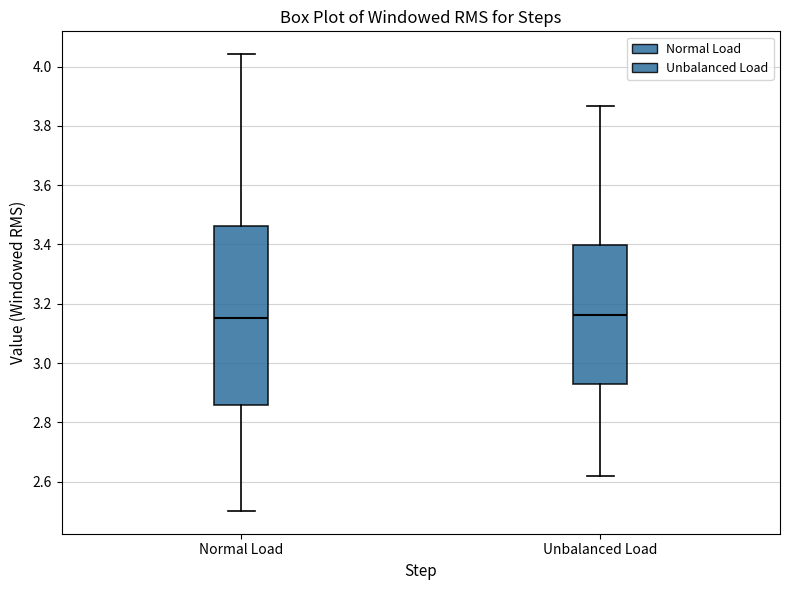

Comparing the boxes themselves (not the whiskers), which one is the tallest?

Normal Load